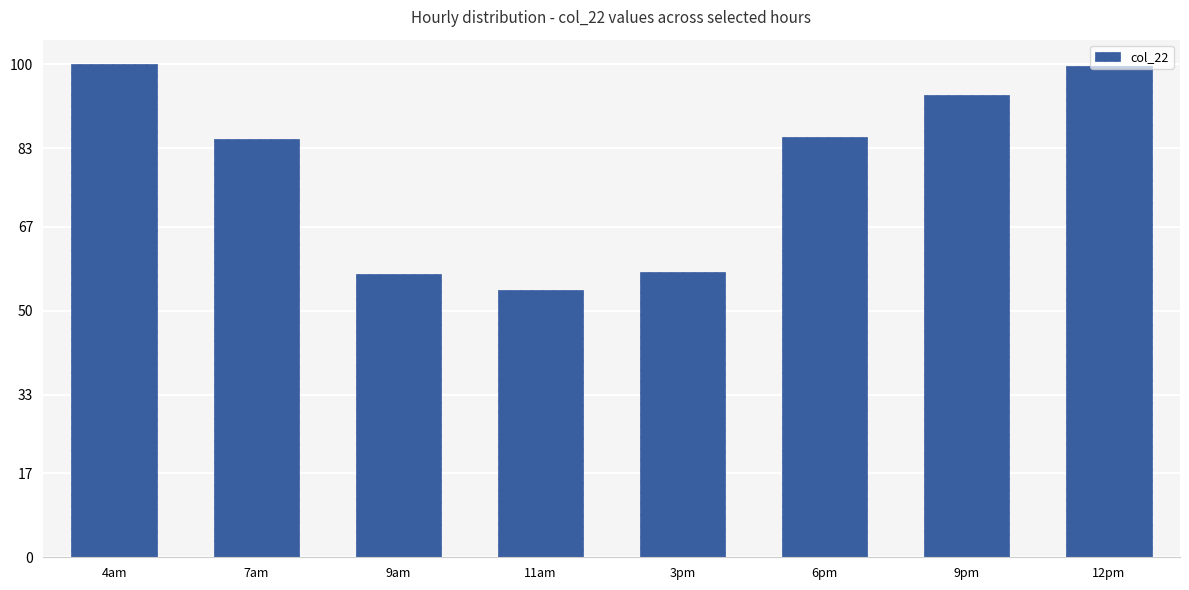

What position from the left is 9pm?

7